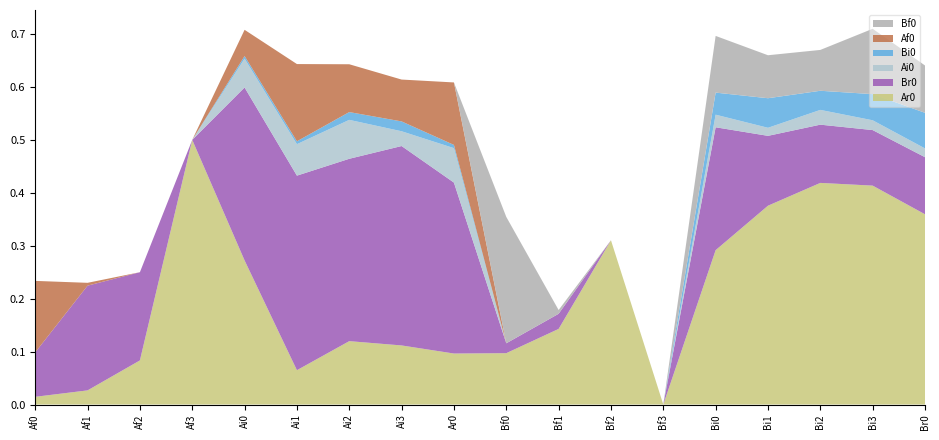

Reading right to left, extract all data points from this chart.

Ar0: Br0=0.4	Bi3=0.4	Bi2=0.4	Bi1=0.4	Bi0=0.3	Bf3=0.0	Bf2=0.3	Bf1=0.1	Bf0=0.1	Ar0=0.1	Ai3=0.1	Ai2=0.1	Ai1=0.1	Ai0=0.3	Af3=0.5	Af2=0.1	Af1=0.0	Af0=0.0
Br0: Br0=0.1	Bi3=0.1	Bi2=0.1	Bi1=0.1	Bi0=0.2	Bf3=0.0	Bf2=0.0	Bf1=0.0	Bf0=0.0	Ar0=0.3	Ai3=0.4	Ai2=0.3	Ai1=0.4	Ai0=0.3	Af3=0.0	Af2=0.2	Af1=0.2	Af0=0.1
Ai0: Br0=0.0	Bi3=0.0	Bi2=0.0	Bi1=0.0	Bi0=0.0	Bf3=0.0	Bf2=0.0	Bf1=0.0	Bf0=0.0	Ar0=0.1	Ai3=0.0	Ai2=0.1	Ai1=0.1	Ai0=0.1	Af3=0.0	Af2=0.0	Af1=0.0	Af0=0.0
Bi0: Br0=0.1	Bi3=0.0	Bi2=0.0	Bi1=0.1	Bi0=0.0	Bf3=0.0	Bf2=0.0	Bf1=0.0	Bf0=0.0	Ar0=0.0	Ai3=0.0	Ai2=0.0	Ai1=0.0	Ai0=0.0	Af3=0.0	Af2=0.0	Af1=0.0	Af0=0.0
Af0: Br0=0.0	Bi3=0.0	Bi2=0.0	Bi1=0.0	Bi0=0.0	Bf3=0.0	Bf2=0.0	Bf1=0.0	Bf0=0.0	Ar0=0.1	Ai3=0.1	Ai2=0.1	Ai1=0.1	Ai0=0.0	Af3=0.0	Af2=0.0	Af1=0.0	Af0=0.1
Bf0: Br0=0.1	Bi3=0.1	Bi2=0.1	Bi1=0.1	Bi0=0.1	Bf3=0.0	Bf2=0.0	Bf1=0.0	Bf0=0.2	Ar0=0.0	Ai3=0.0	Ai2=0.0	Ai1=0.0	Ai0=0.0	Af3=0.0	Af2=0.0	Af1=0.0	Af0=0.0